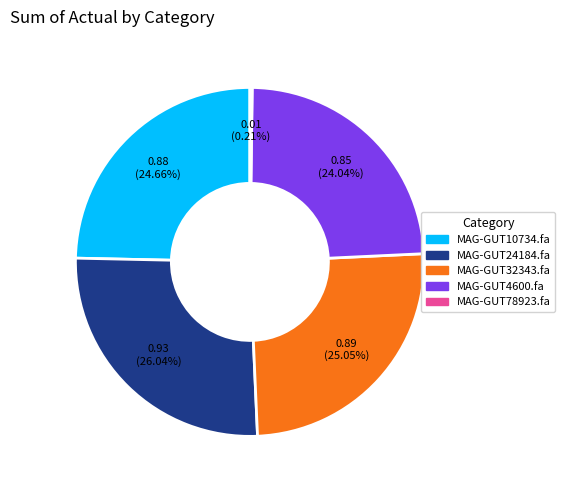

To the nearest percent, what is the difference between the largest and smallest slice percentages?

26%